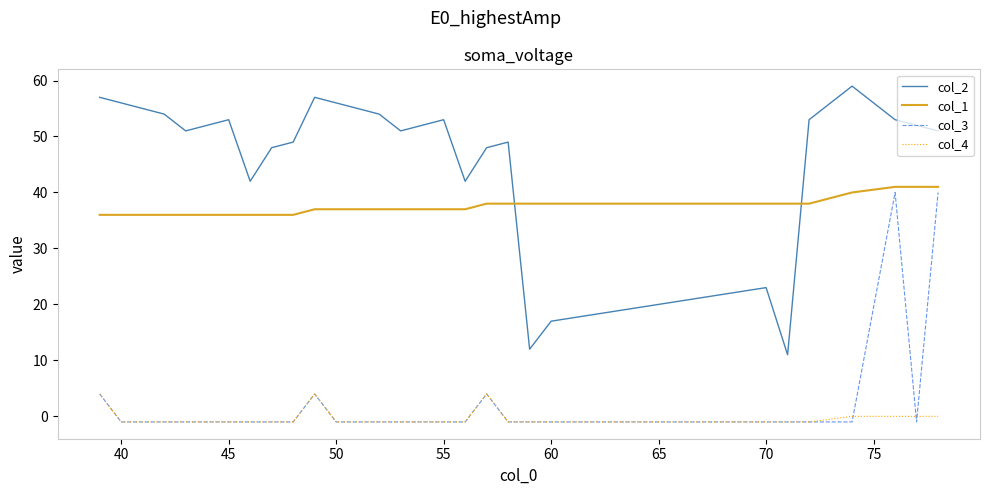

Which series has the largest total across all categories?

col_2